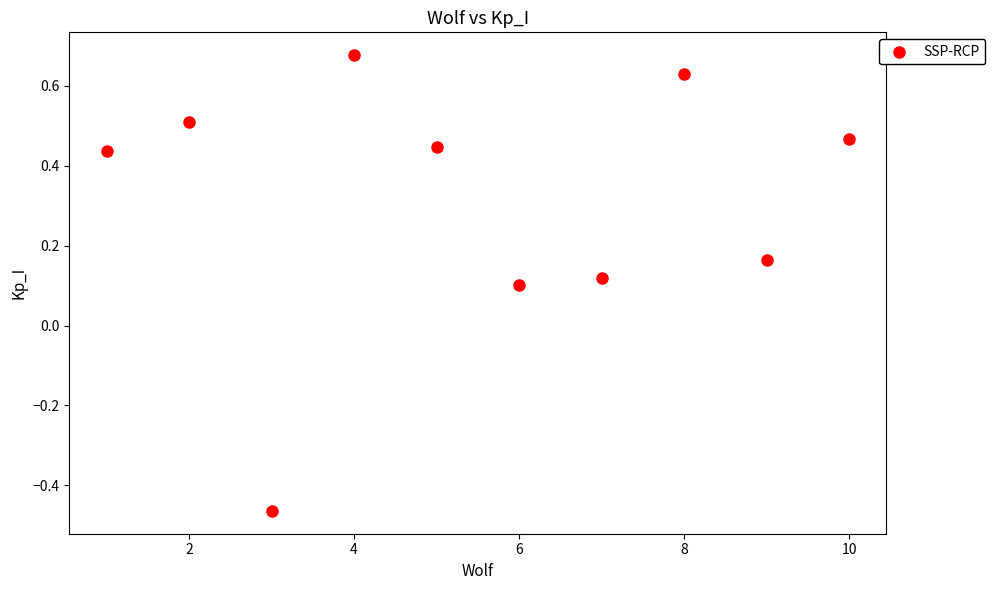

What is the average X value?

5.5